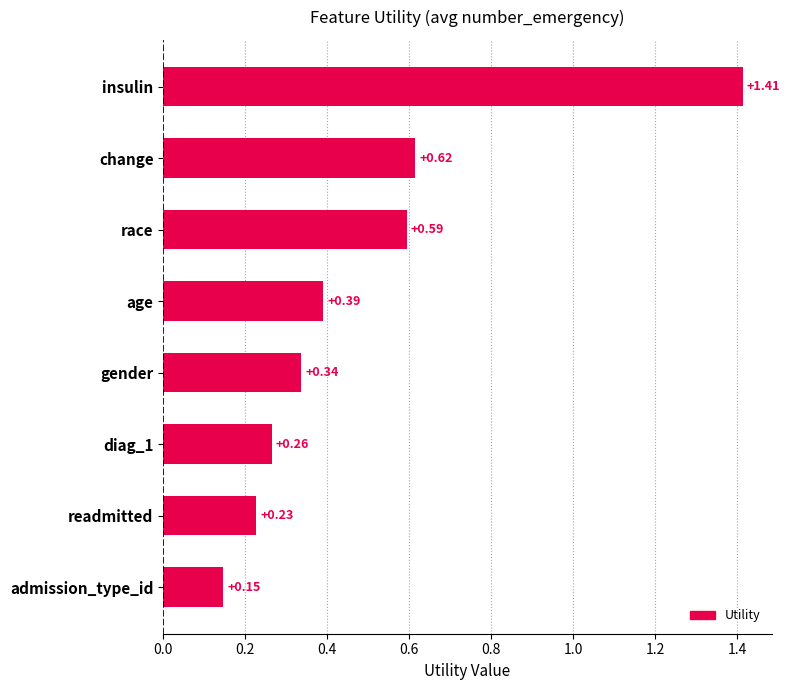

Which category has the highest value across all series?

insulin